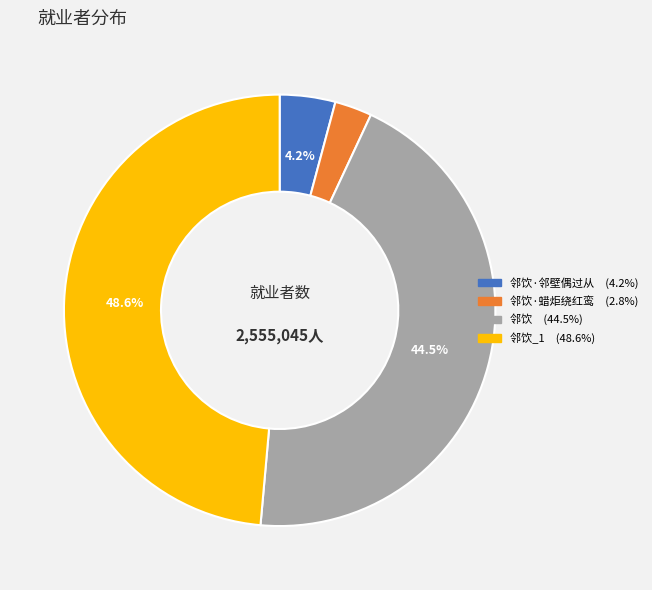

Does any single category account for the majority?

No